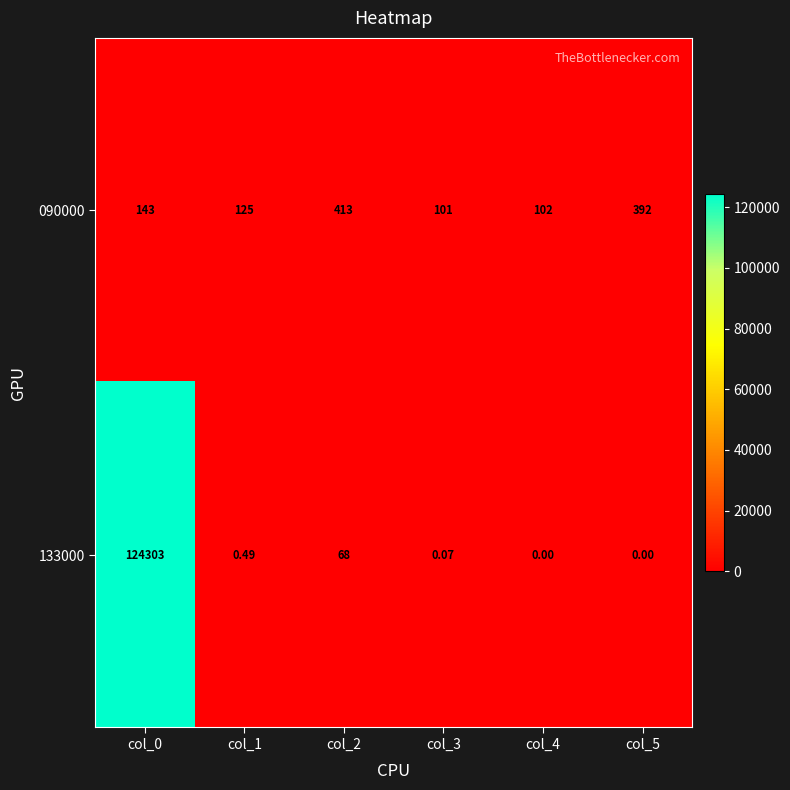

What is the total value across all series at col_2?

481.0